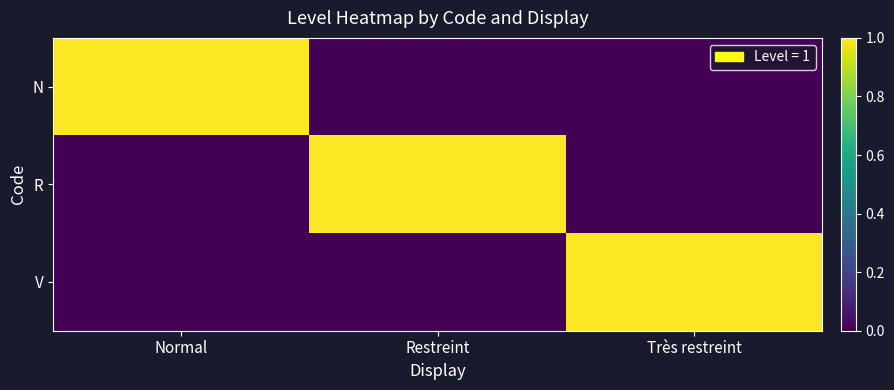

How many data points does each series have?

3